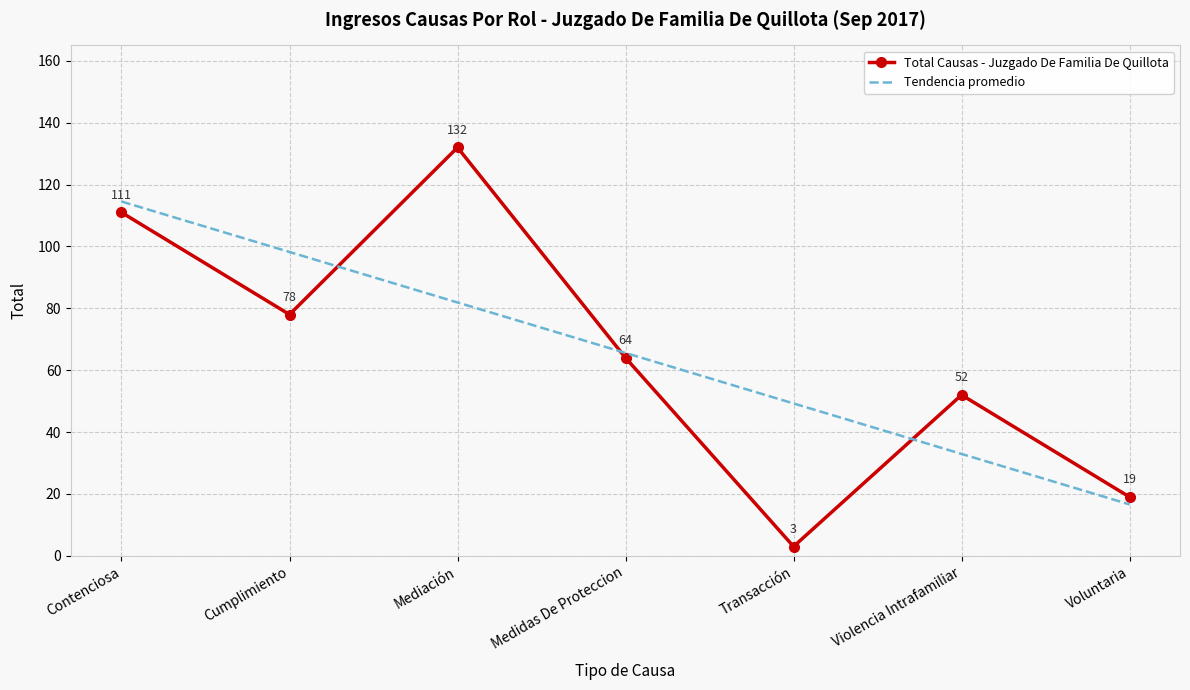

What is the approximate value of Total Causas - Juzgado De Familia De Quillota at Mediación?

132.0